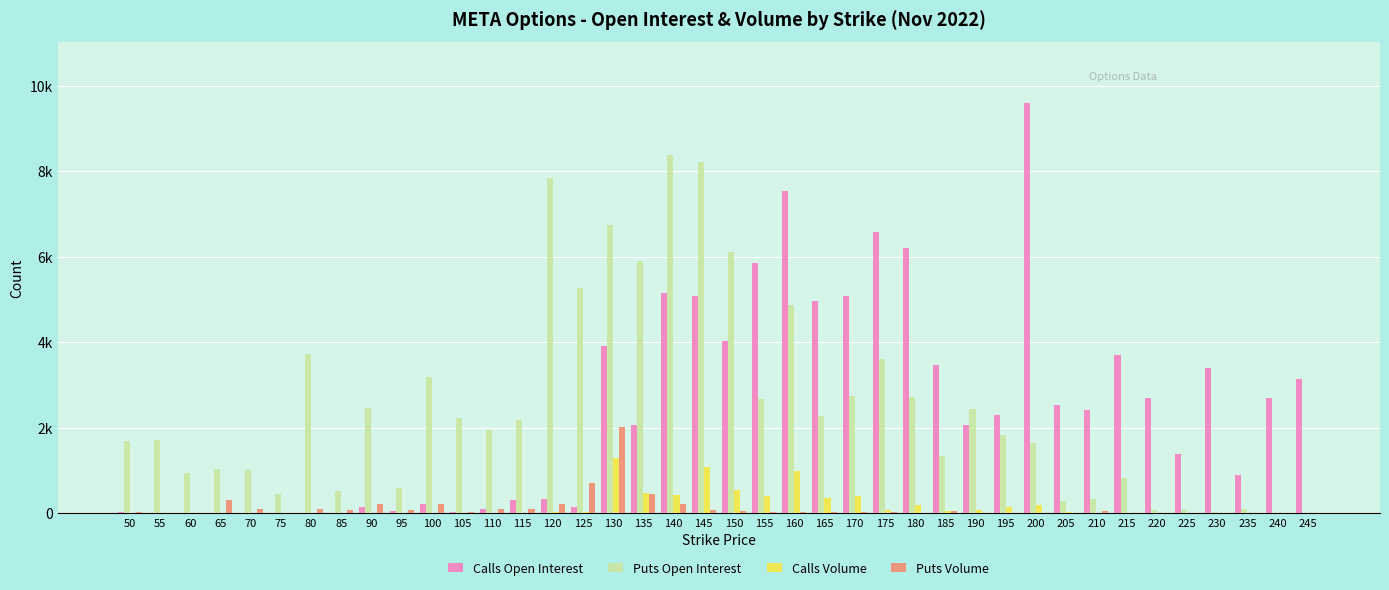

What are all the series names shown in the legend?

Calls Open Interest, Puts Open Interest, Calls Volume, Puts Volume